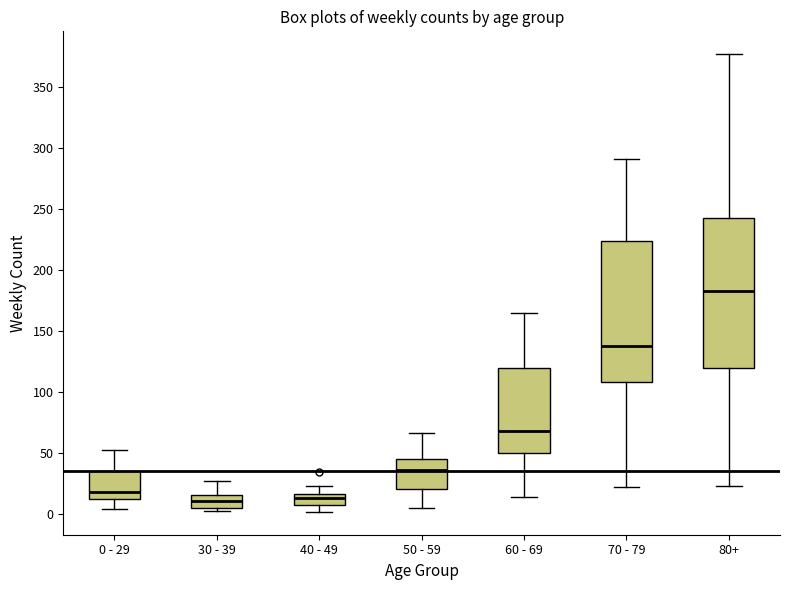

Reading left to right, read every box against the y-axis: the position of its median line, the range the box covers, and the ends of its whiskers. The values are not printed on the chart, so give them approximately, as read against the axis.

0 - 29: median 20, box 15 to 35, whiskers 5 to 55
30 - 39: median 10, box 5 to 15, whiskers 5 (just below the box's lower edge) to 25
40 - 49: median 15 (inside the box), box 10 to 15, whiskers 0 to 25
50 - 59: median 35, box 20 to 45, whiskers 5 to 65
60 - 69: median 70, box 50 to 120, whiskers 15 to 165
70 - 79: median 140, box 110 to 225, whiskers 20 to 290
80+: median 185, box 120 to 245, whiskers 25 to 375